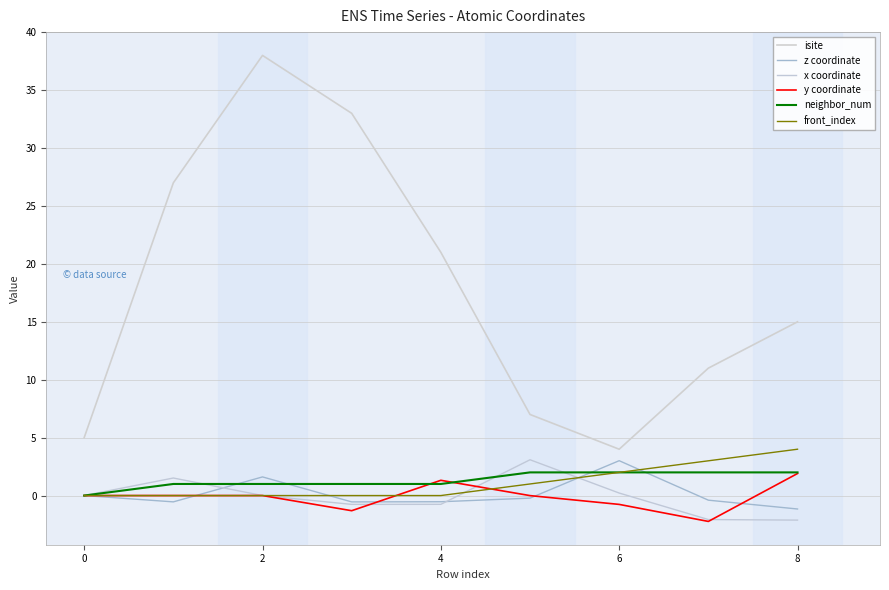

Which label corresponds to the smallest value in the chart?

7